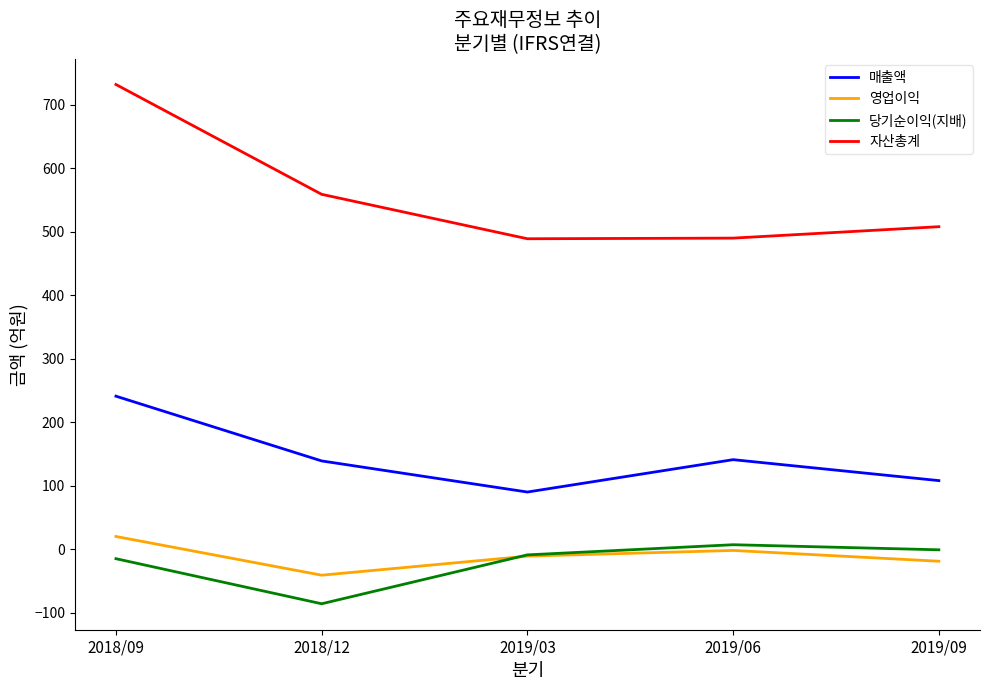

Is the value of 매출액 at 2019/09 greater than the value of 자산총계 at 2018/12?

No